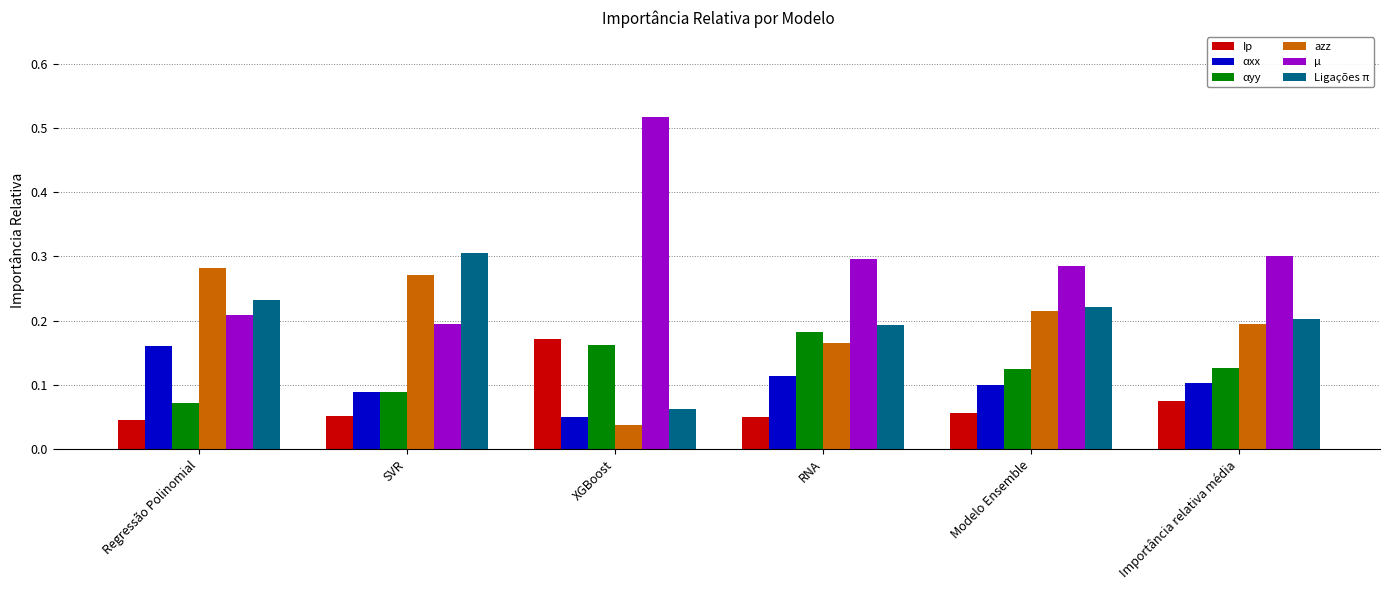

How many groups of bars are there?

6